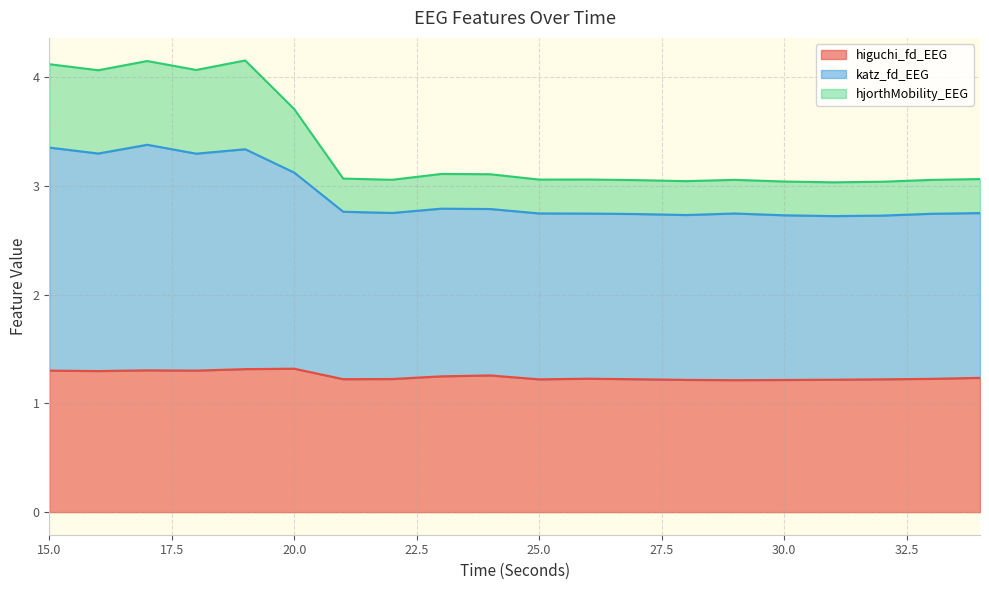

Where is the first local minimum for katz_fd_EEG?

16